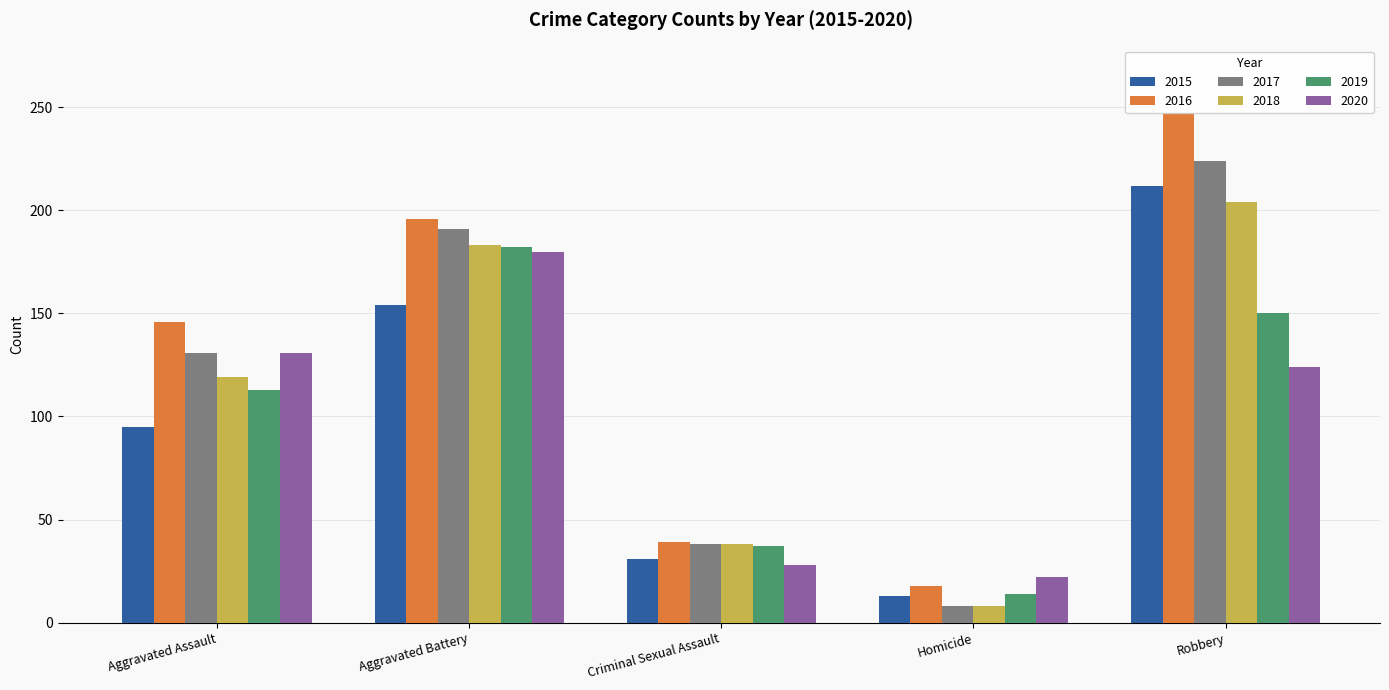

What is the difference between the maximum and minimum values in the 2018 series?

196